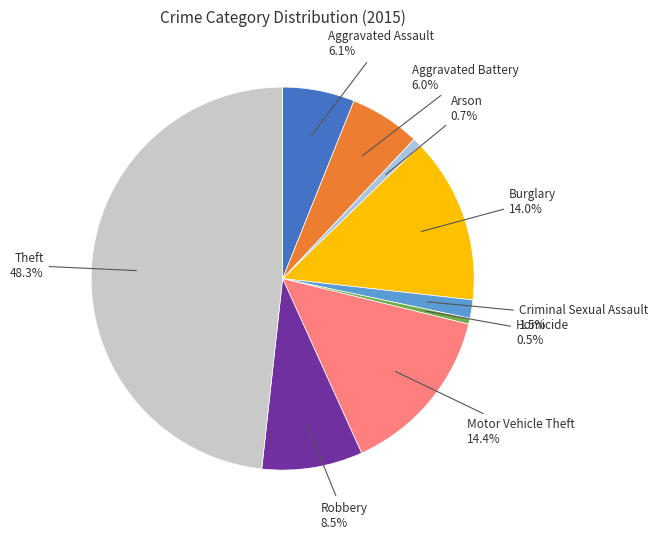

Does any single category account for the majority?

No